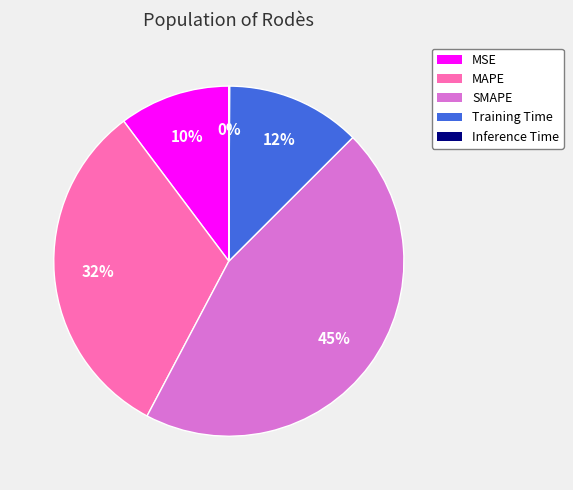

Is there any slice that represents more than half of the pie?

No